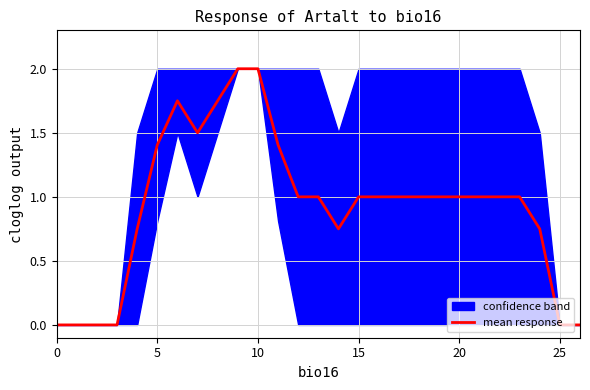

Is it true that mean response equals 1.4 at 15?

False